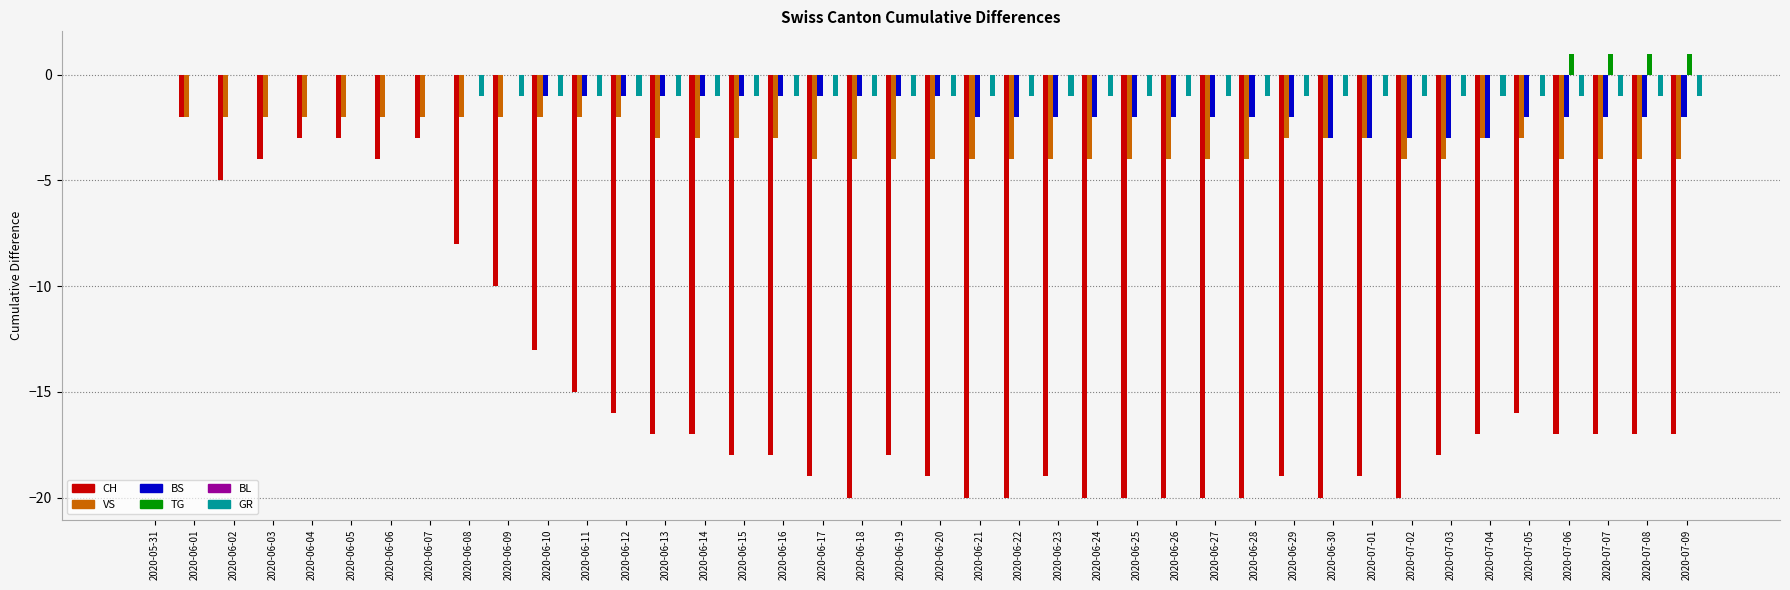

What is the spread (max minus min) of values at 2020-06-23?

19